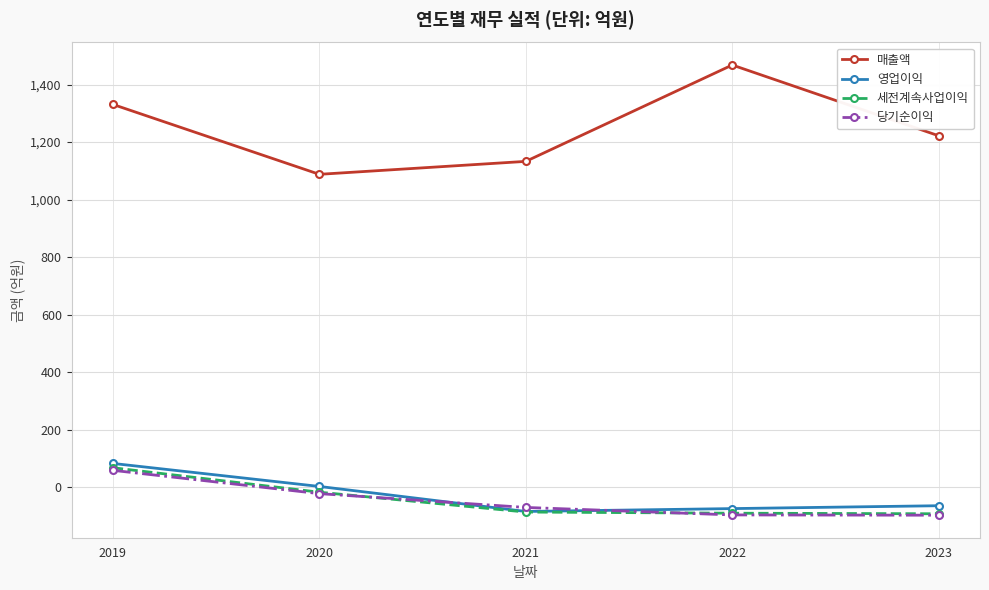

At which label does 매출액 first exceed 1222?

2019